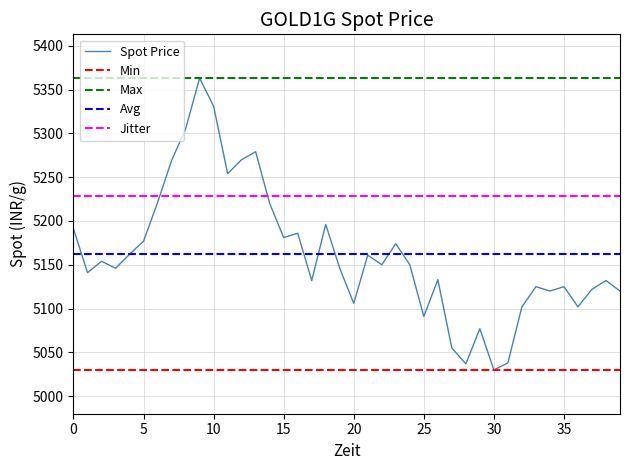

Where is the data nearest to the value 5196?

18